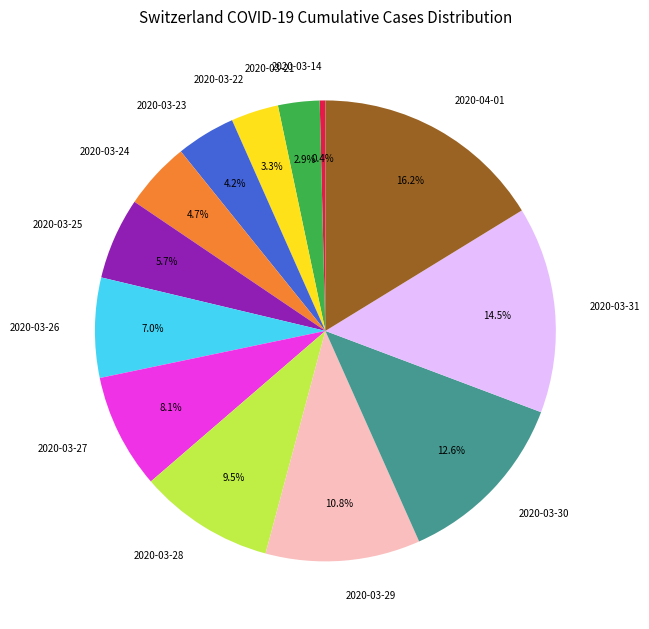

Is 2020-03-28 the majority of the pie?

No